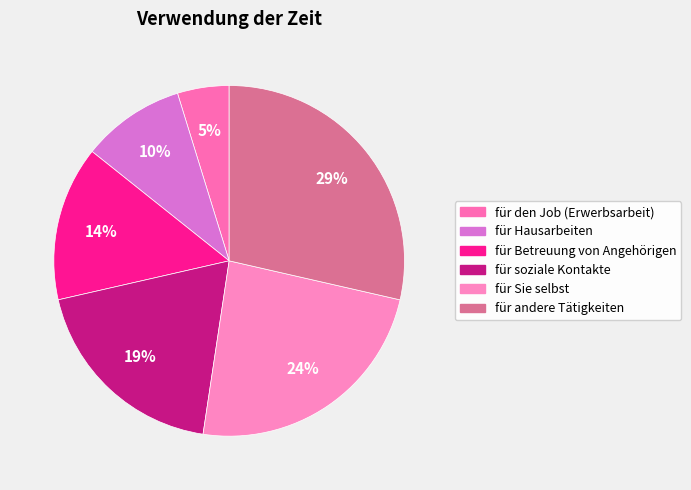

Rank the categories by value from lowest to highest.

für den Job (Erwerbsarbeit), für Hausarbeiten, für Betreuung von Angehörigen, für soziale Kontakte, für Sie selbst, für andere Tätigkeiten